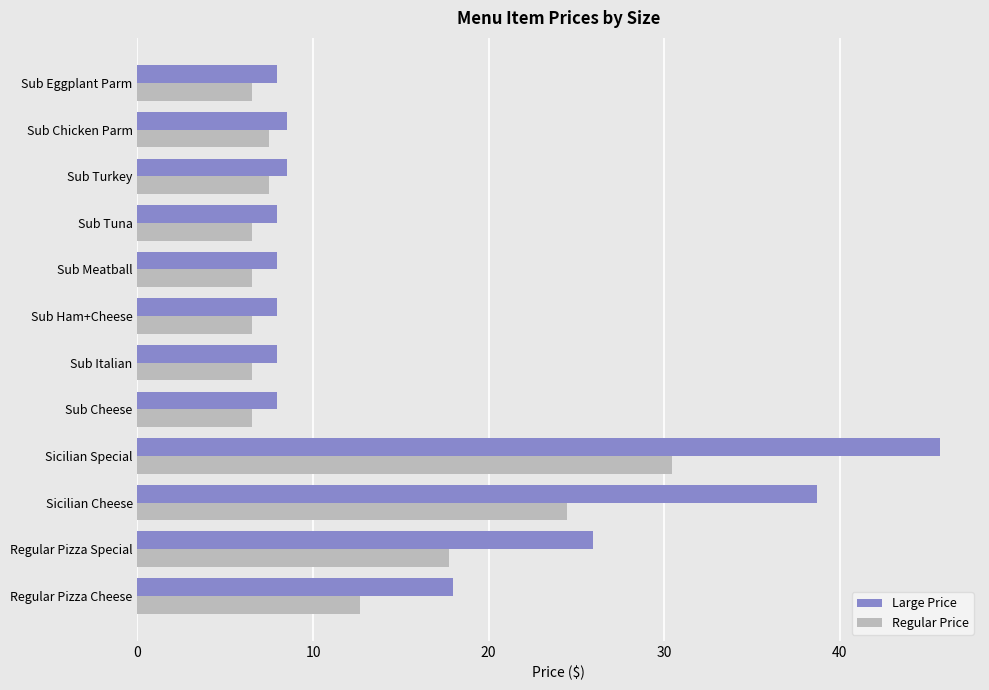

At Regular Pizza Cheese, list the series in order from largest to smallest.

Large Price, Regular Price